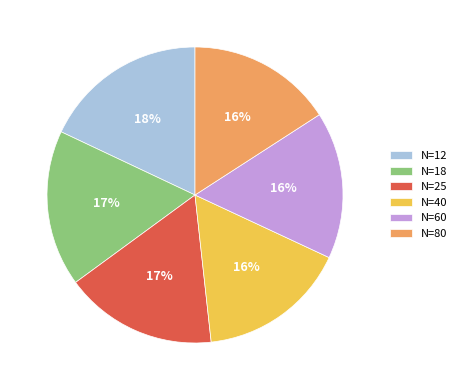

How many segments does this pie chart have?

6